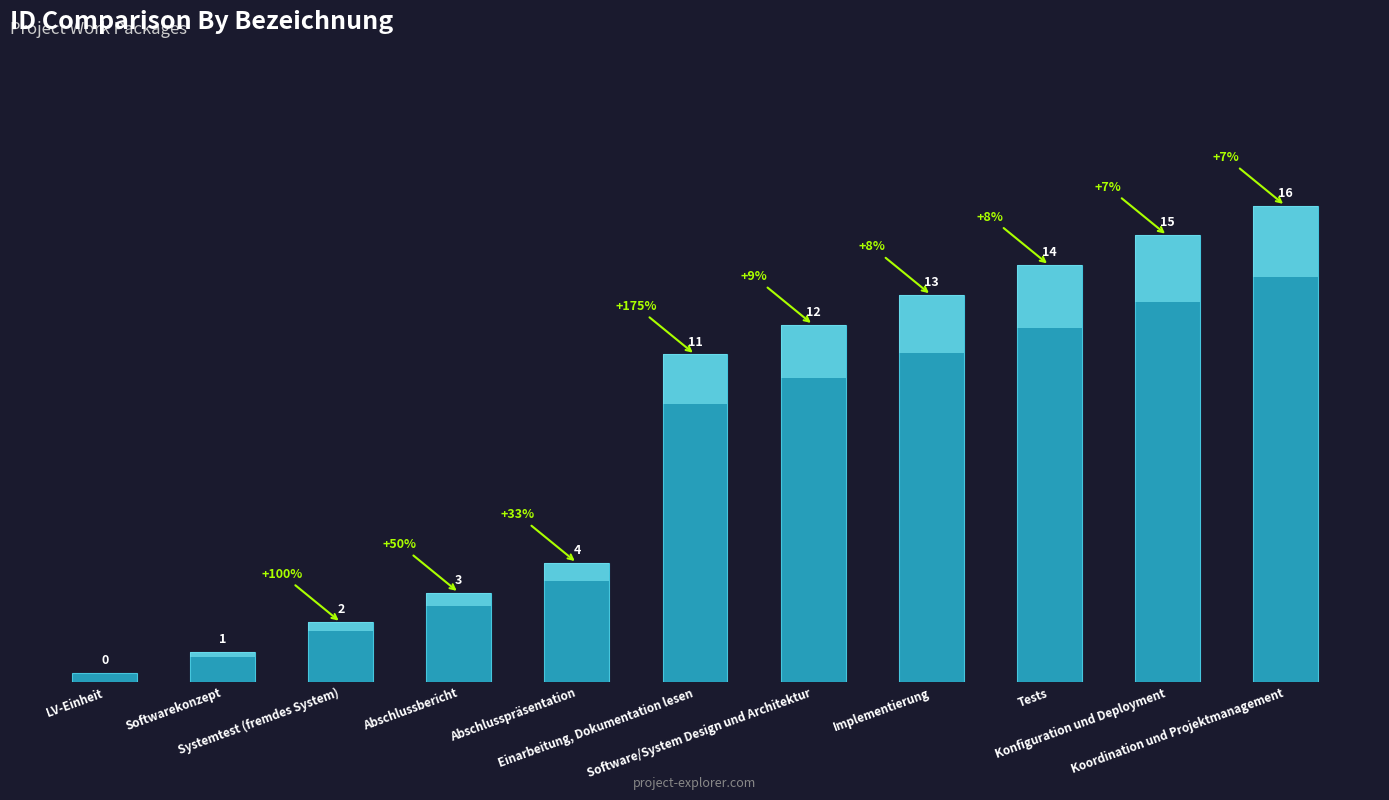

The chart shows a value of 25 at Koordination und Projektmanagement. True or false?

False